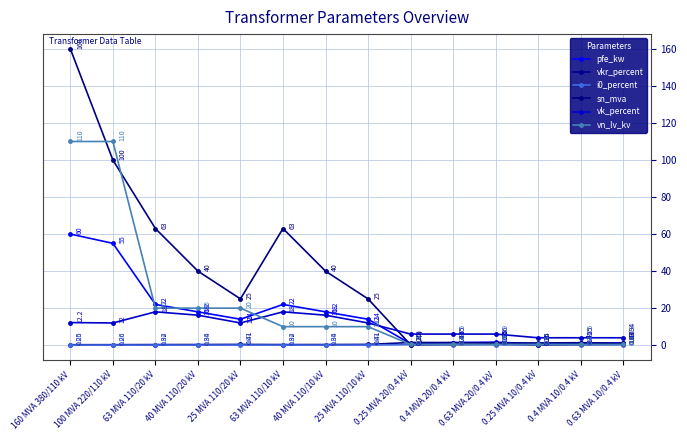

What is the difference between the highest and lowest values at 63 MVA 110/20 kV?

63.0